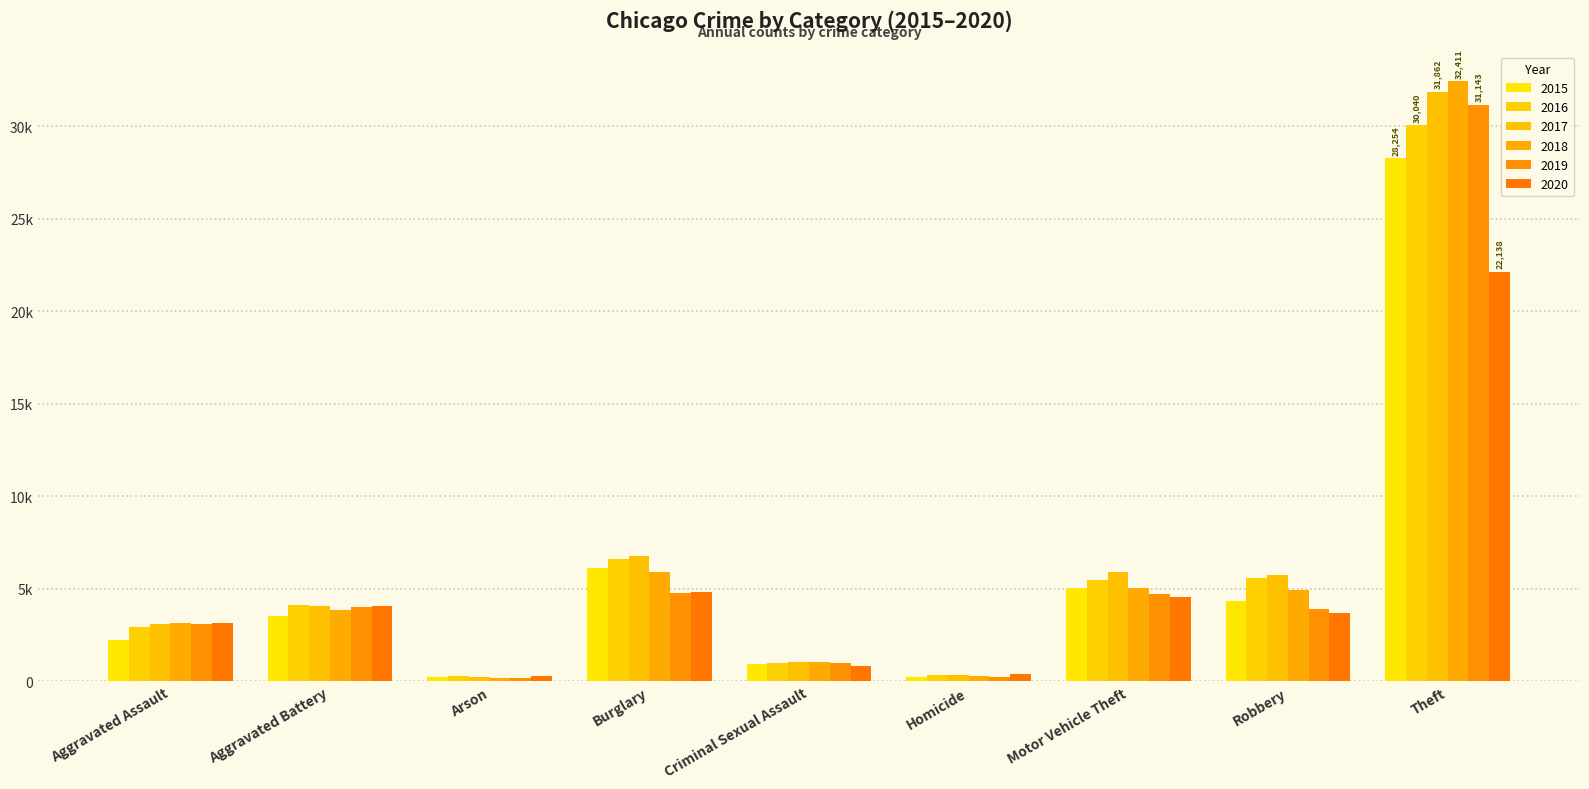

Does the chart contain stacked bars?

No